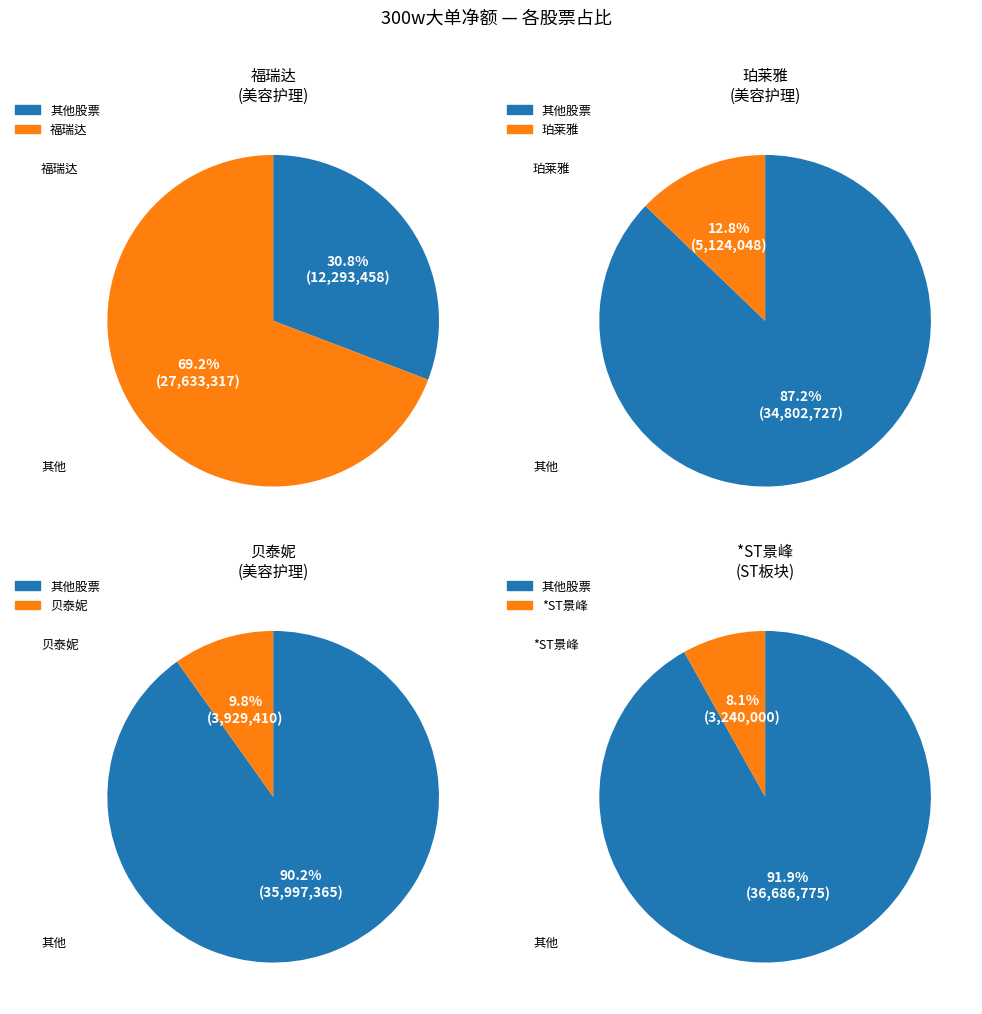

Which category has the biggest portion of the pie?

福瑞达